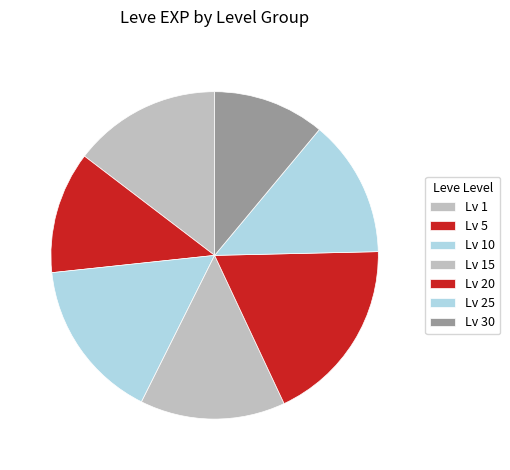

Count the number of slices in the pie.

7